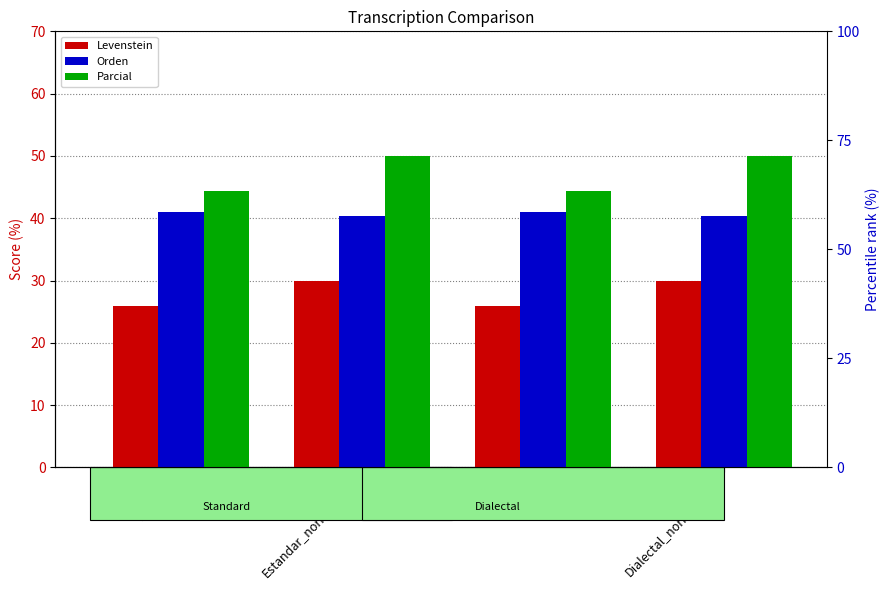

Rank the categories by Orden value from highest to lowest.

Estandar, Dialectal, Estandar_normalizada, Dialectal_normalizada